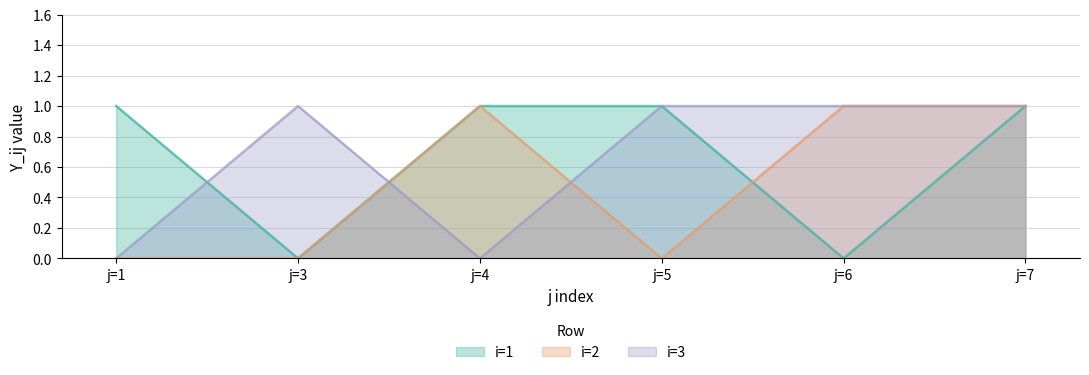

Between which two adjacent categories do i=3 and i=2 first intersect?

j=3 and j=4